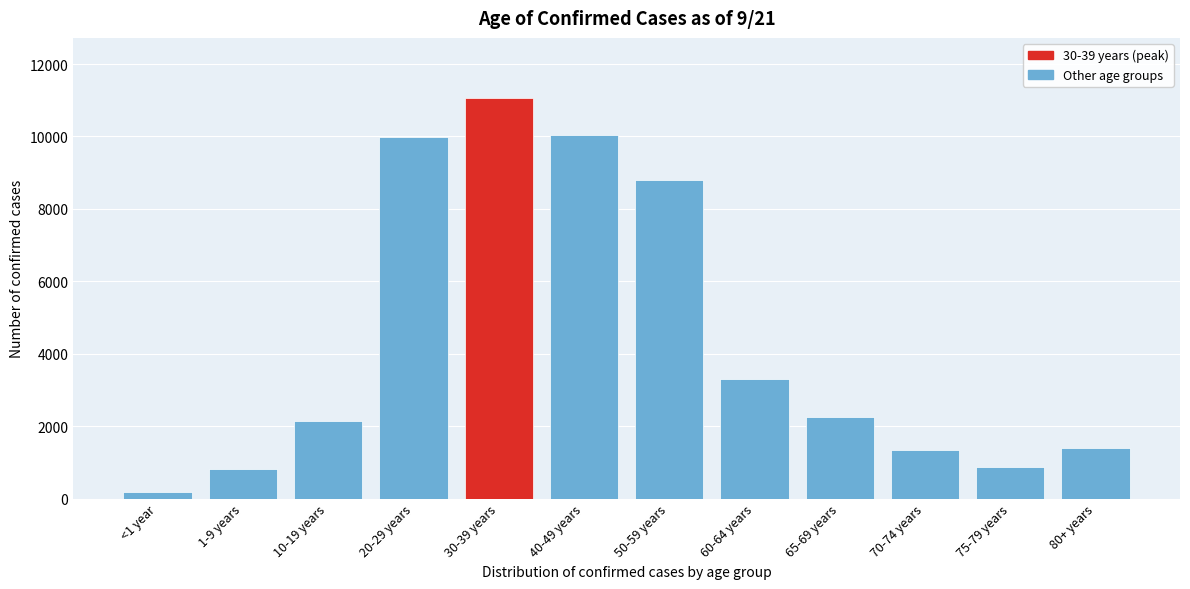

What is the value of the 10th bar from the left?

1341